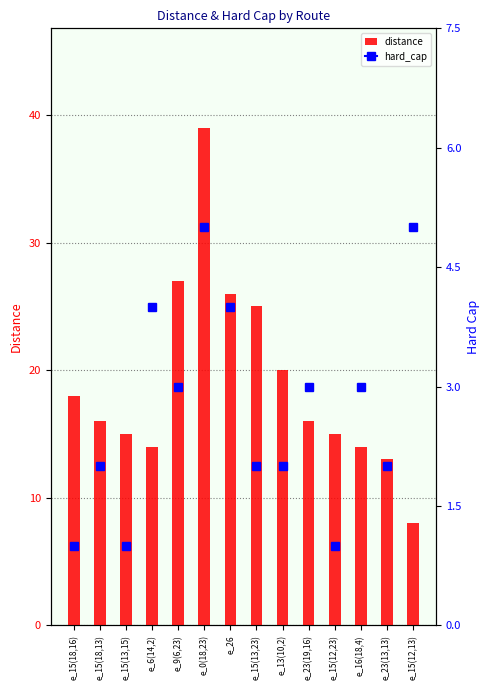

The chart shows a value of 36 at e_26. True or false?

False